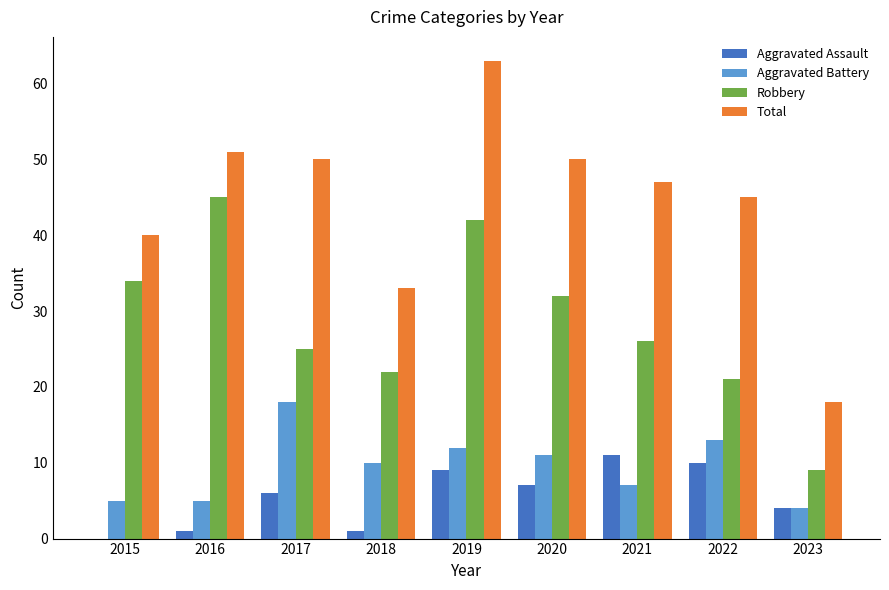

What is the spread (max minus min) of values at 2021?

40